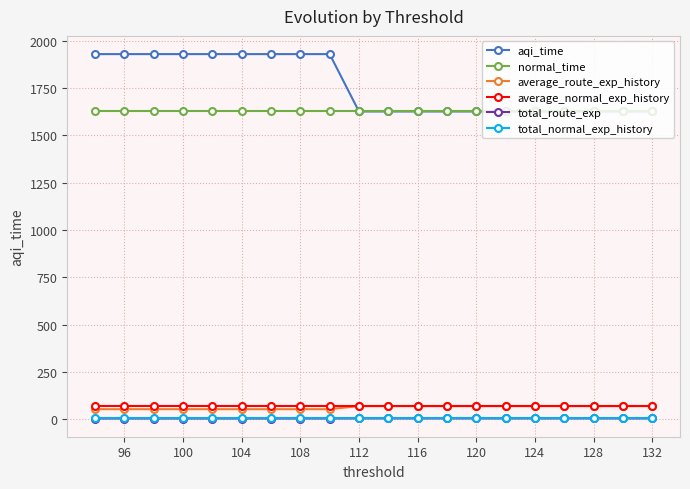

Rank the series by their maximum value, from lowest to highest.

total_route_exp, total_normal_exp_history, average_route_exp_history, average_normal_exp_history, normal_time, aqi_time